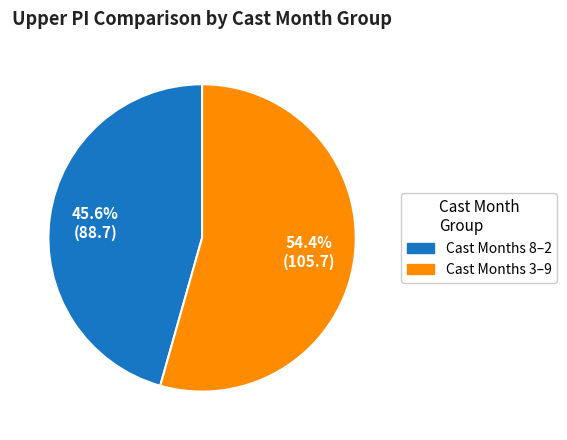

How many slices are in this pie chart?

2